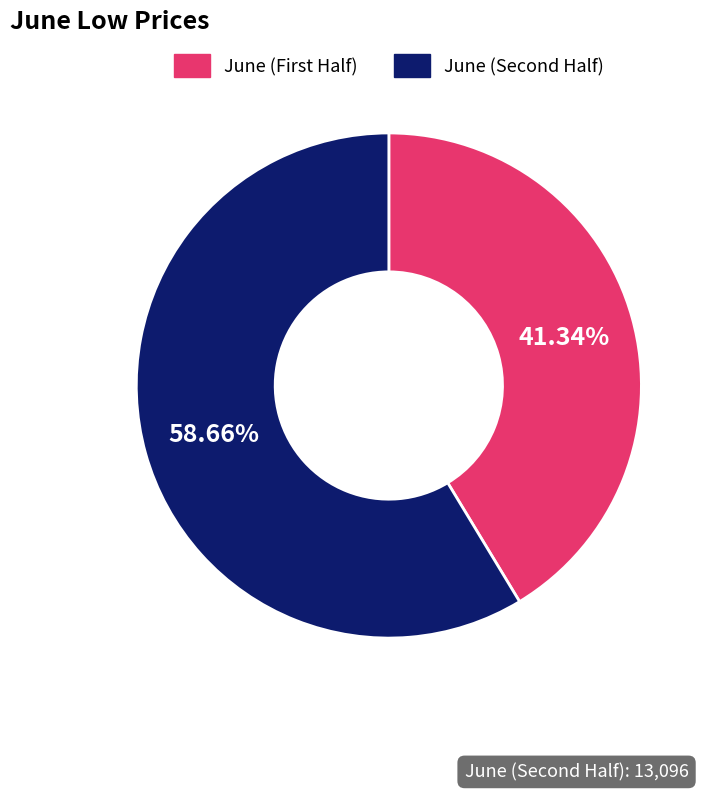

Does any single category account for the majority?

Yes